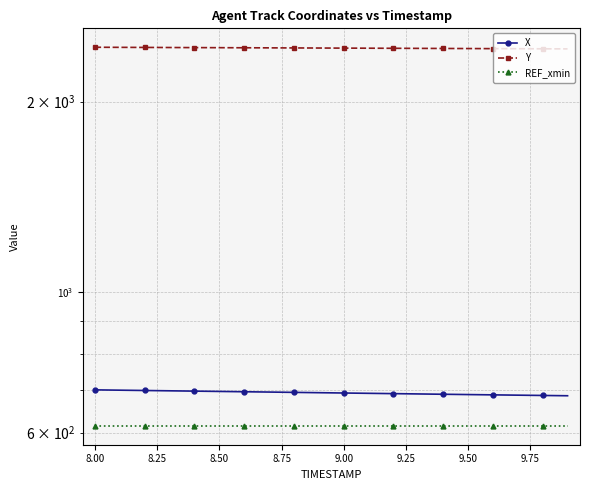

True or false: Y and X cross at least once.

False